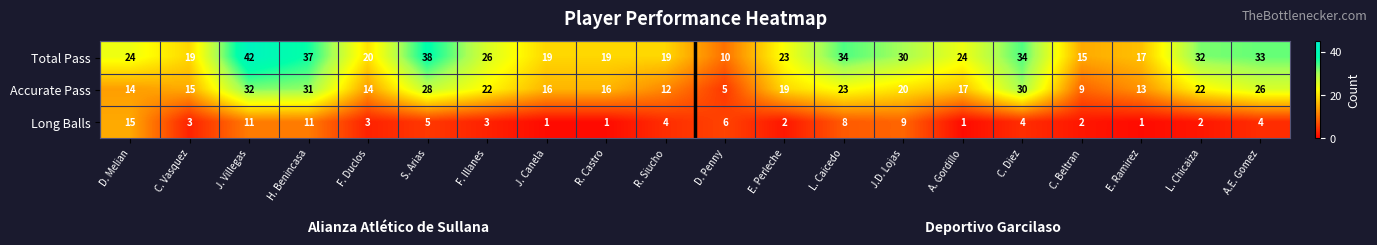

What is the approximate value of Accurate Pass at S. Arias, to the nearest 10?

30